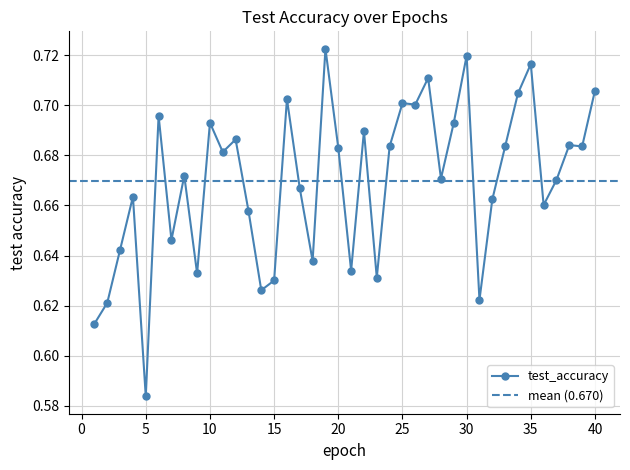

The value at 1 is 0.6. True or false?

True